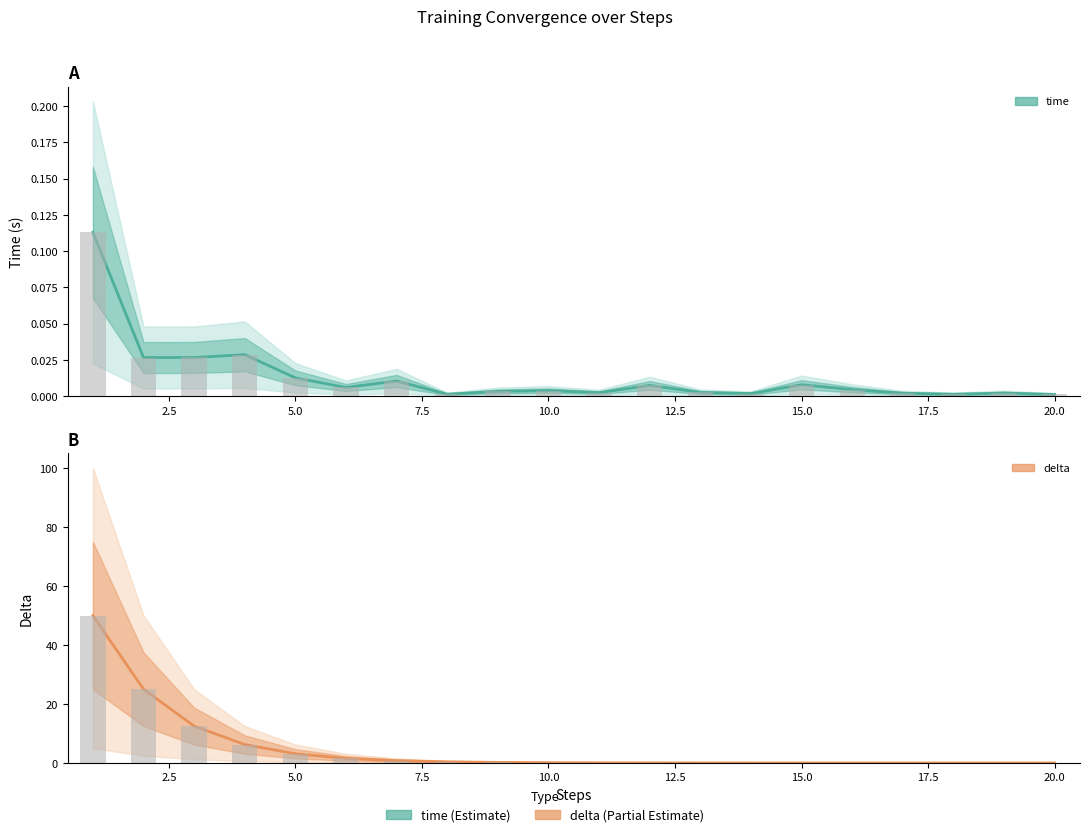

At how many categories does at least one series exceed 32?

1